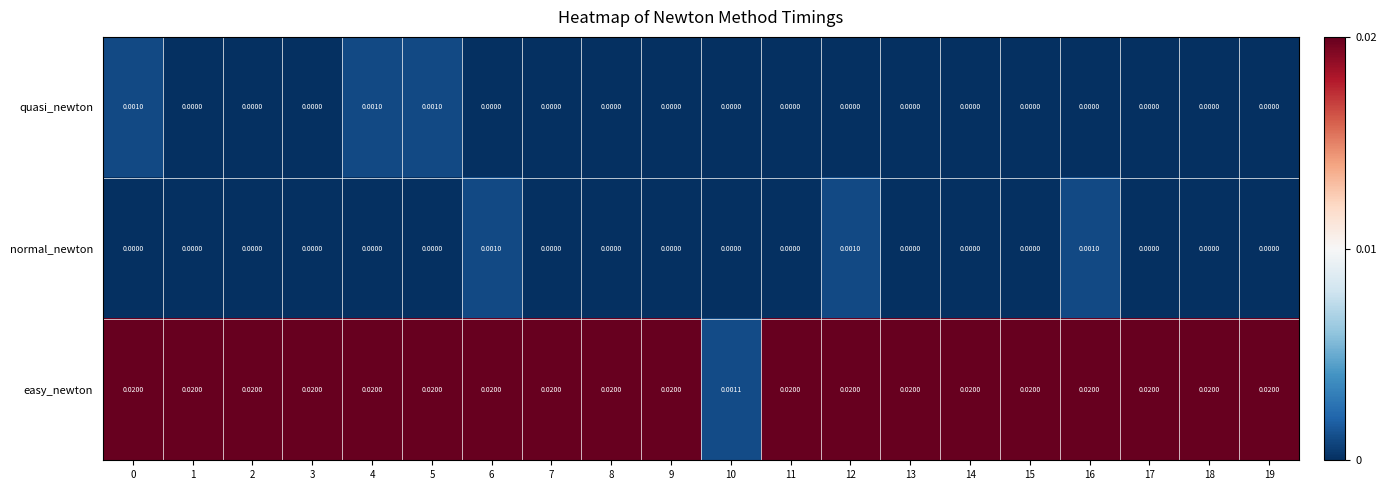

Which series has the largest total across all categories?

easy_newton